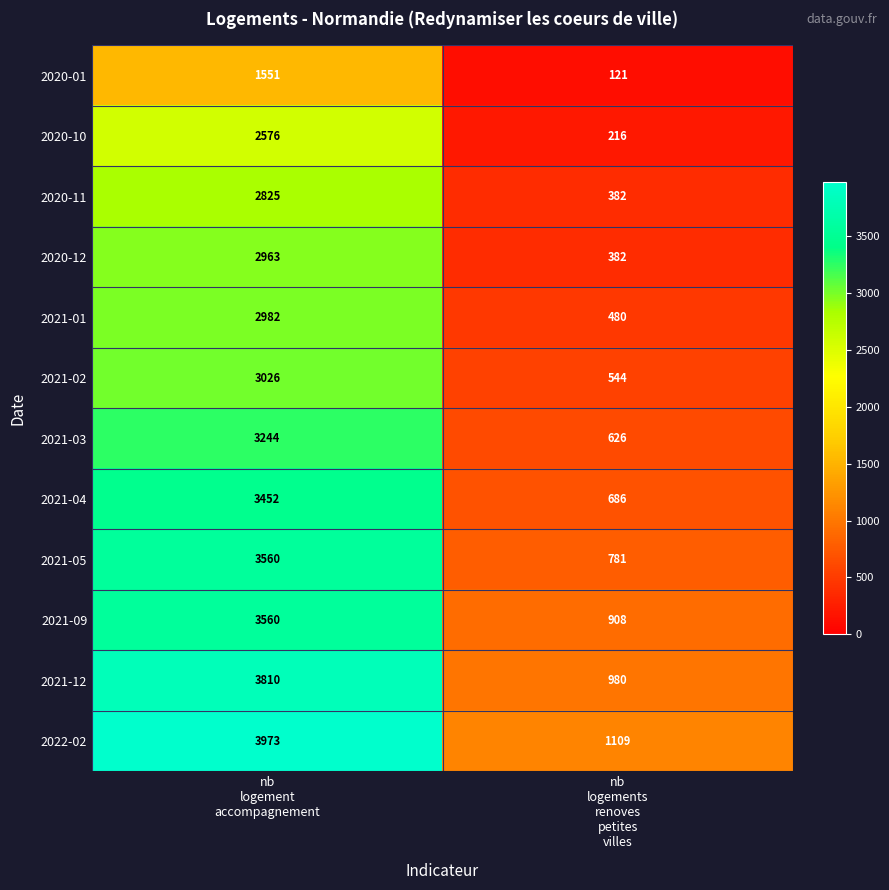

Which series has the widest spread of values?

2022-02